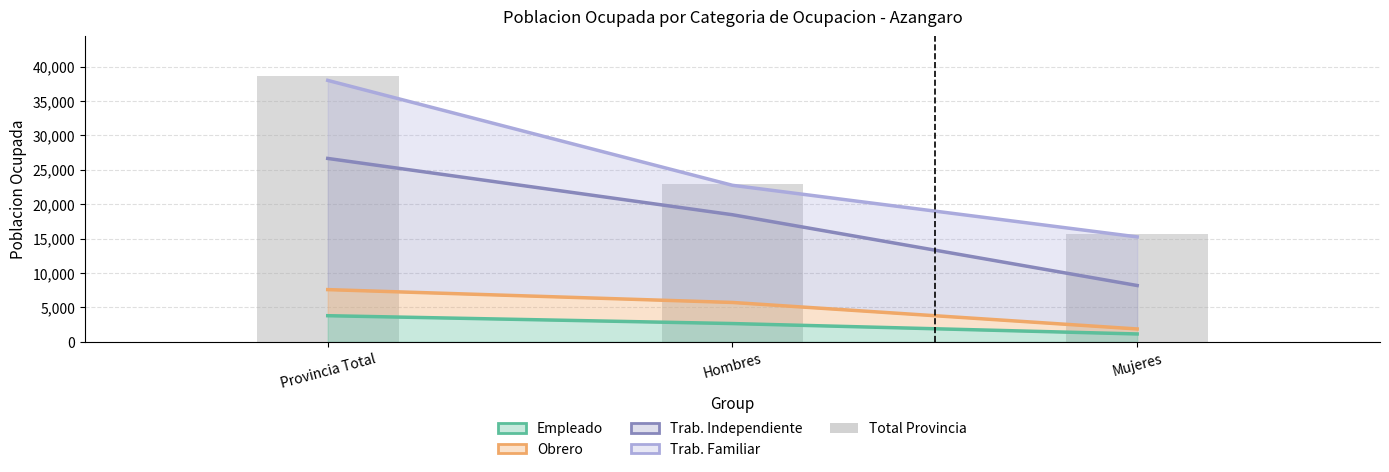

How many values in the Empleado series exceed 2654?

1